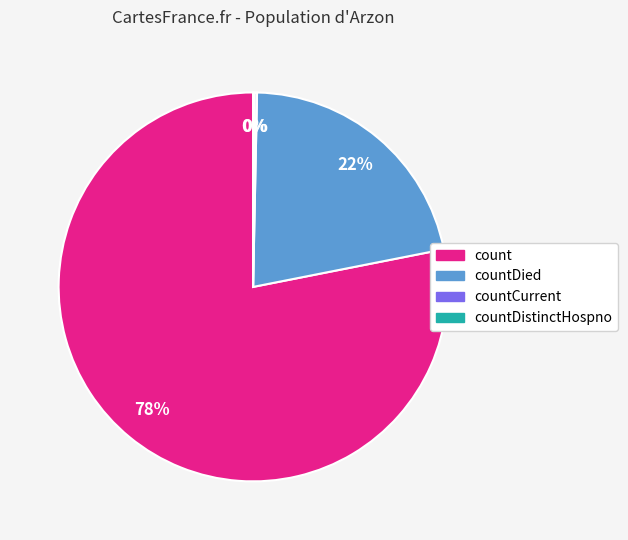

To the nearest percent, what is the difference between the largest and smallest slice percentages?

78%